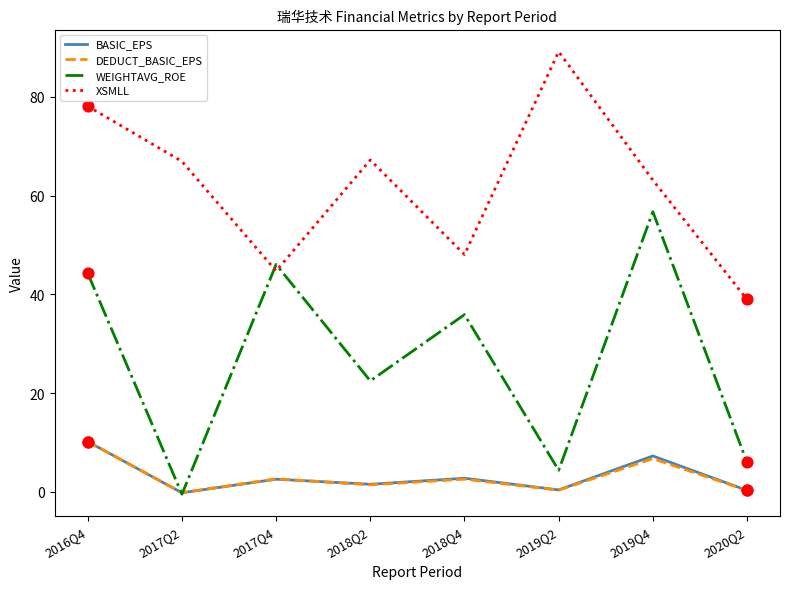

Is the value of XSMLL at 2020Q2 greater than the value of BASIC_EPS at 2017Q2?

Yes